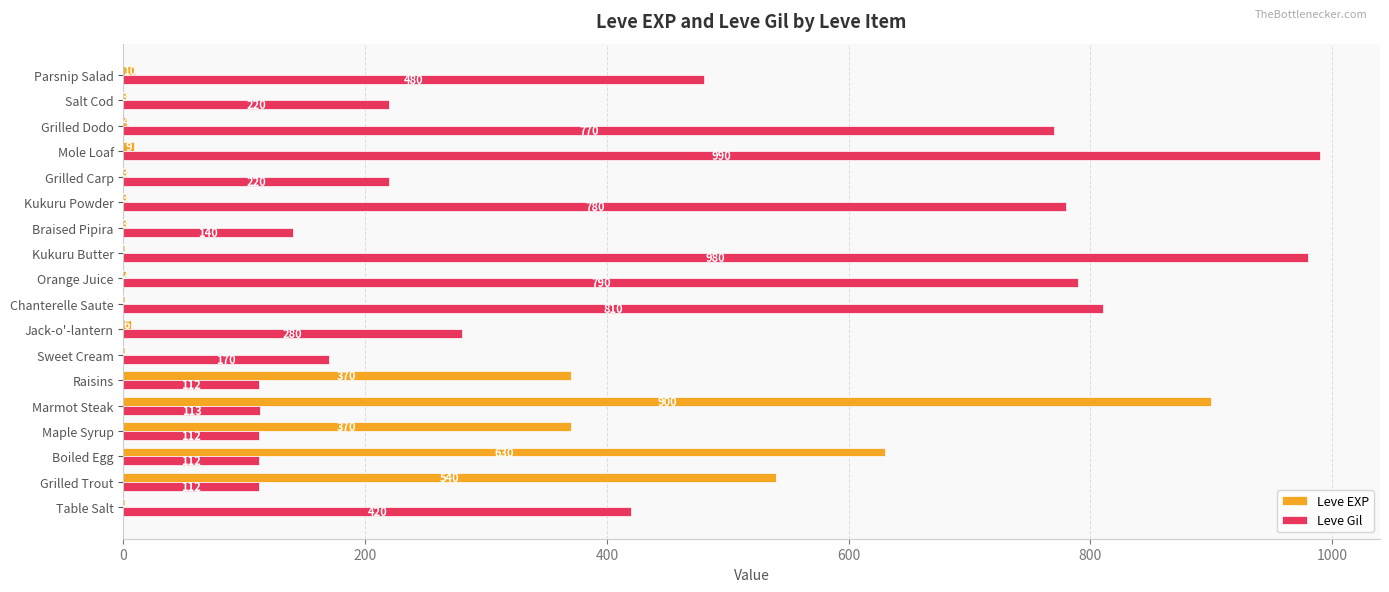

Which series has the largest total across all categories?

Leve Gil